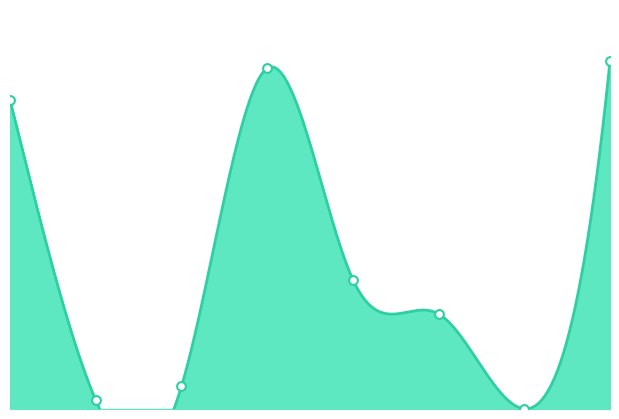

Which has a higher value, 1_4 or 2_2?

1_4